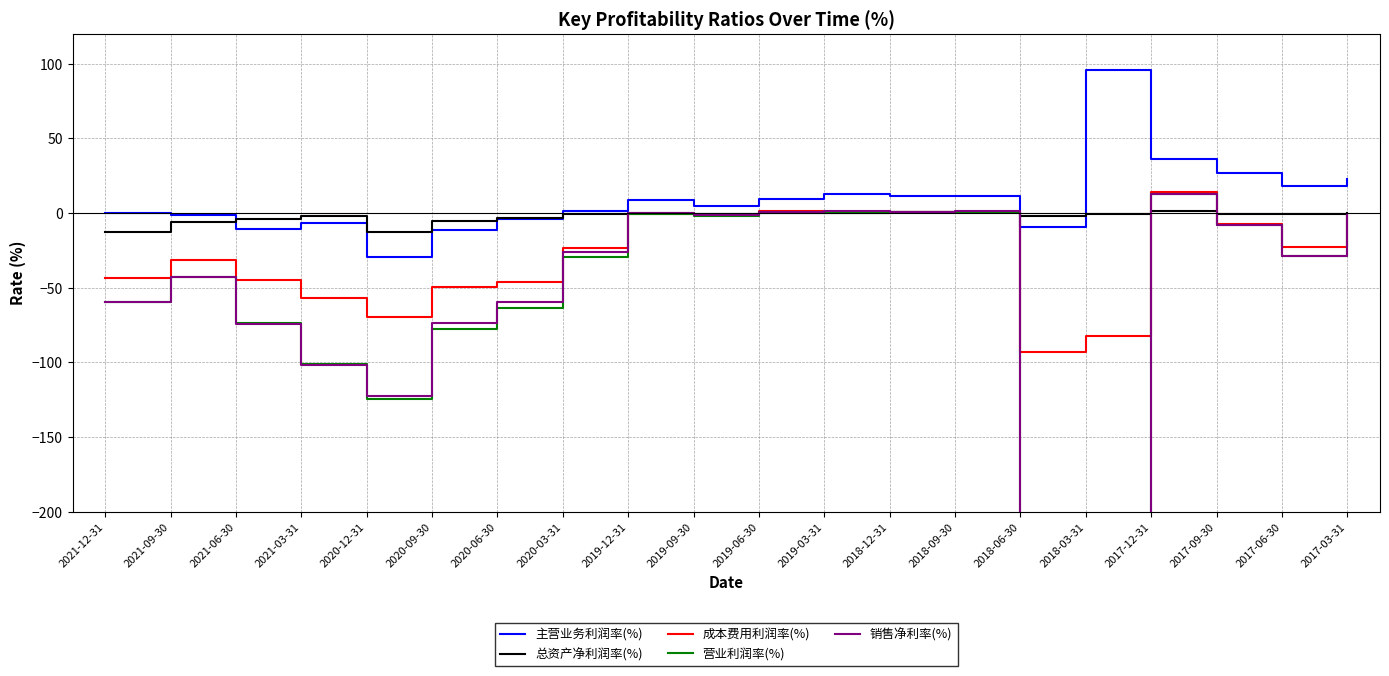

How many data points in 营业利润率(%) are less than -29?

11